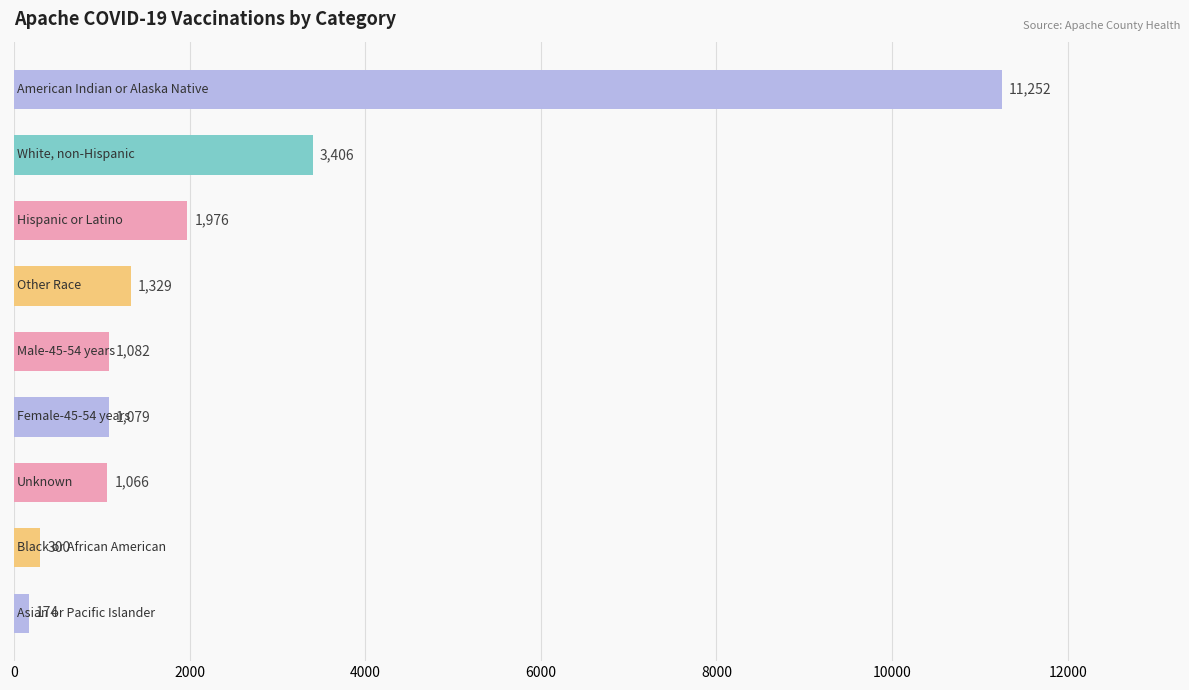

What is the maximum value shown in the chart?

11252